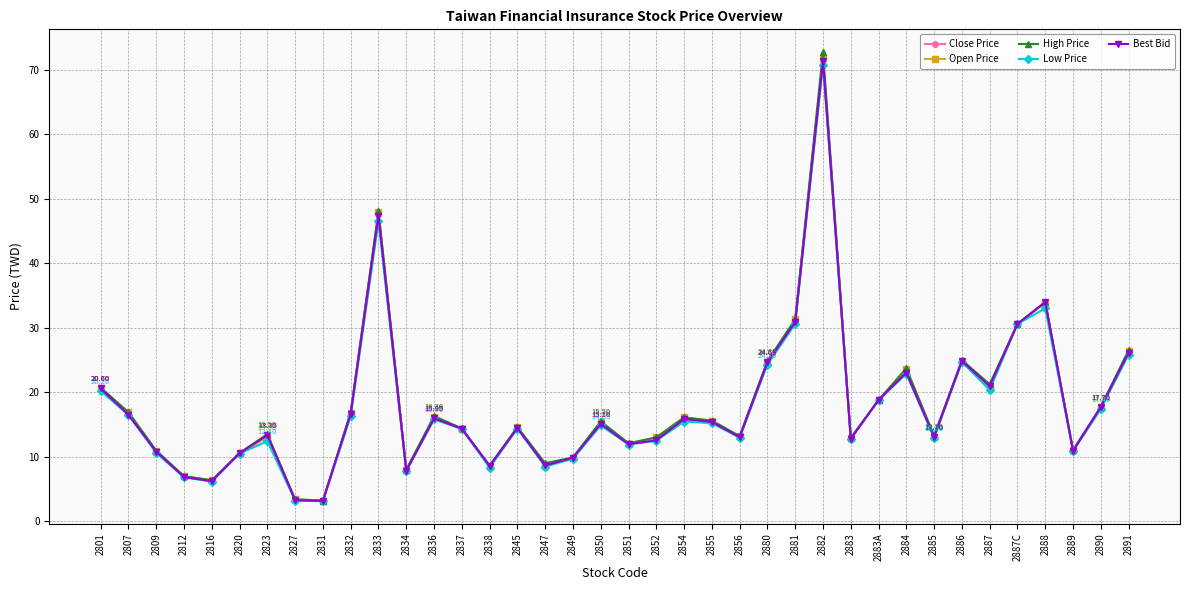

How many interior local valleys does the Open Price series have?

11